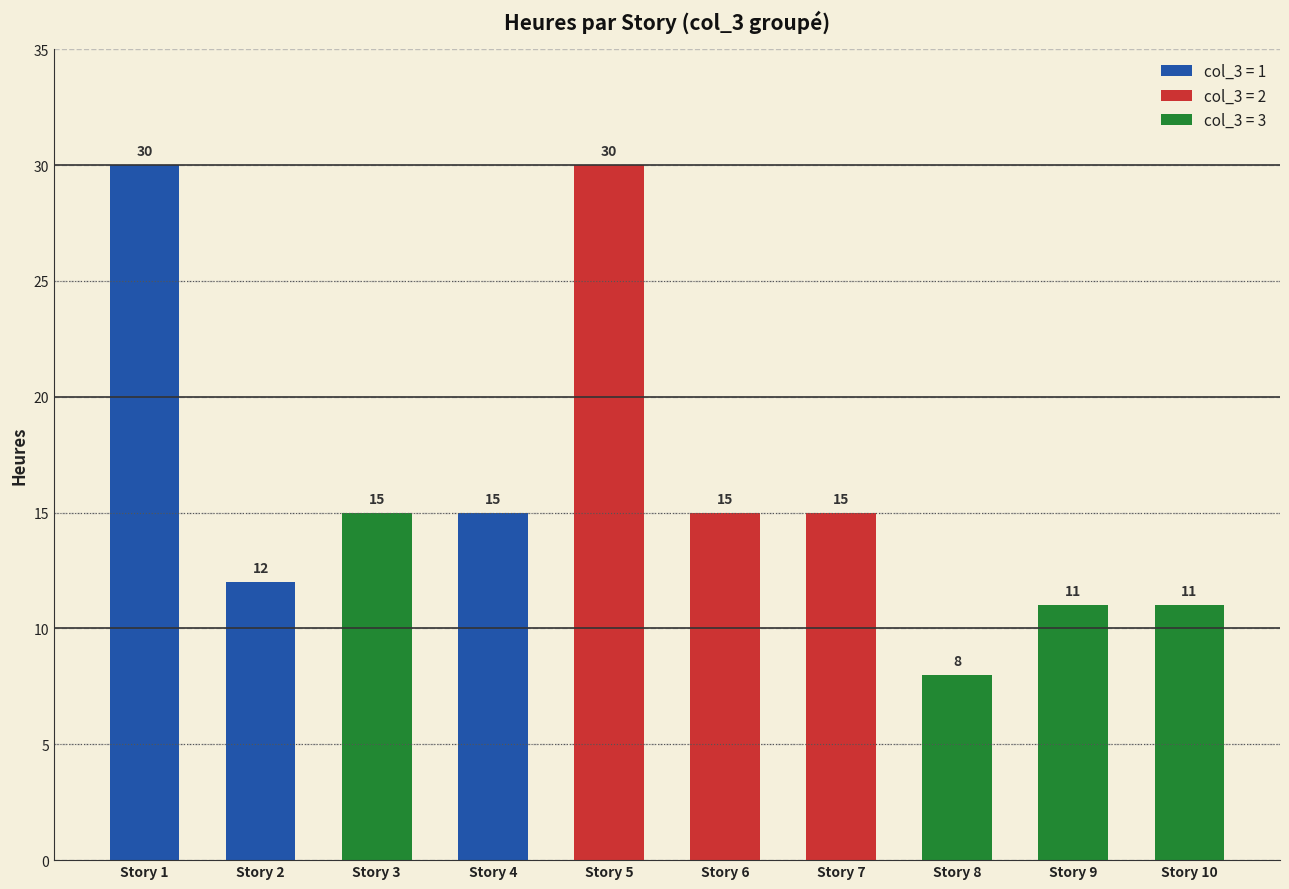

Reading right to left, transcribe all the data shown in this chart.

11	11	8	15	15	30	15	15	12	30